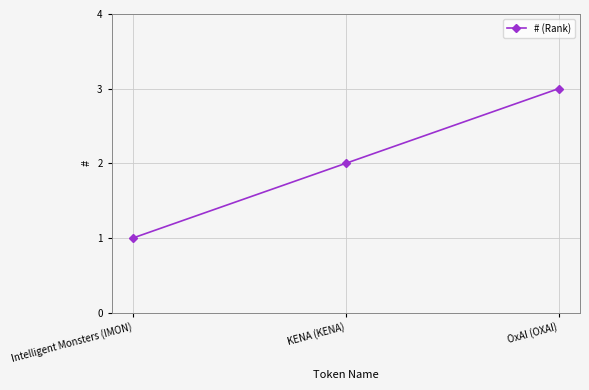

How many values are below 2?

1